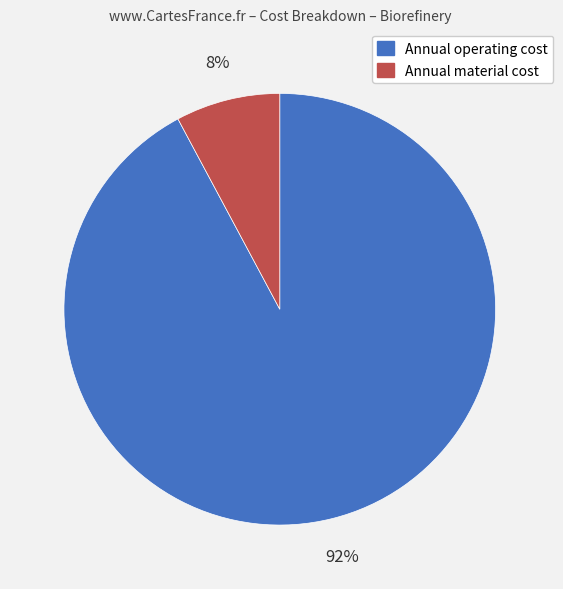

To the nearest percent, what portion does Annual material cost represent?

8%